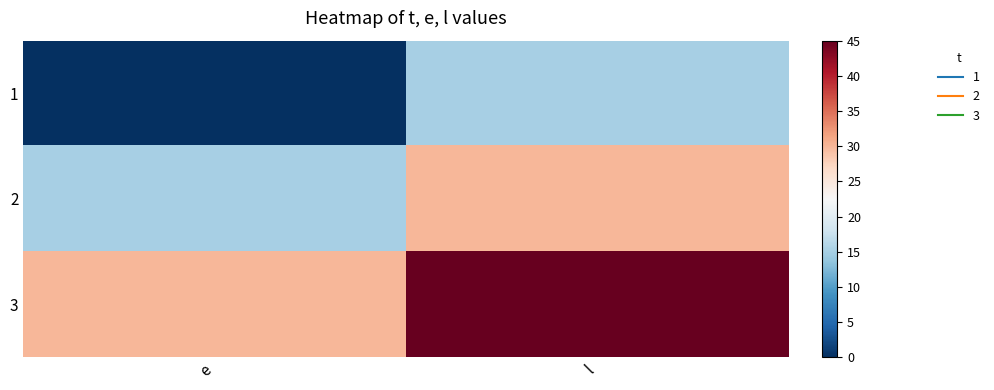

At which category is the sum across all series the highest?

l